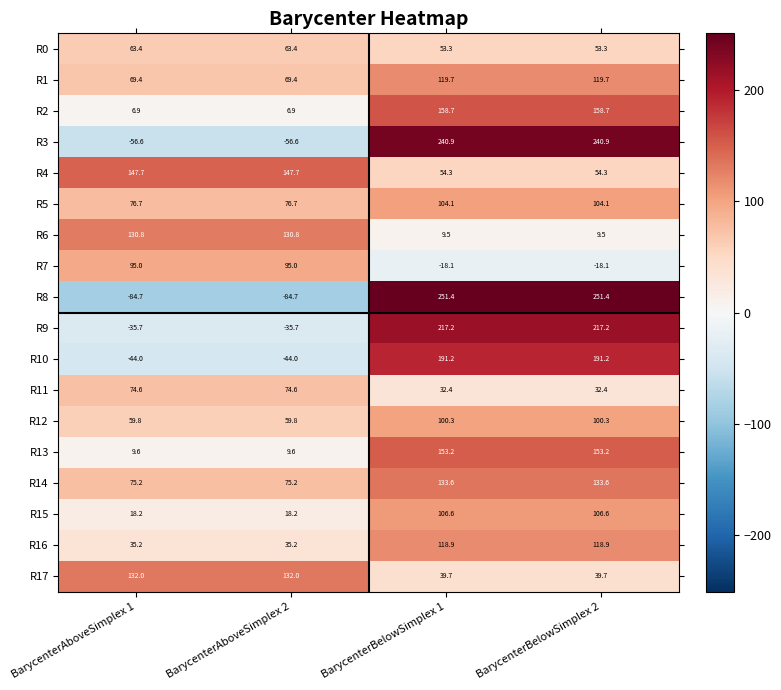

How many categories are shown in the chart?

4